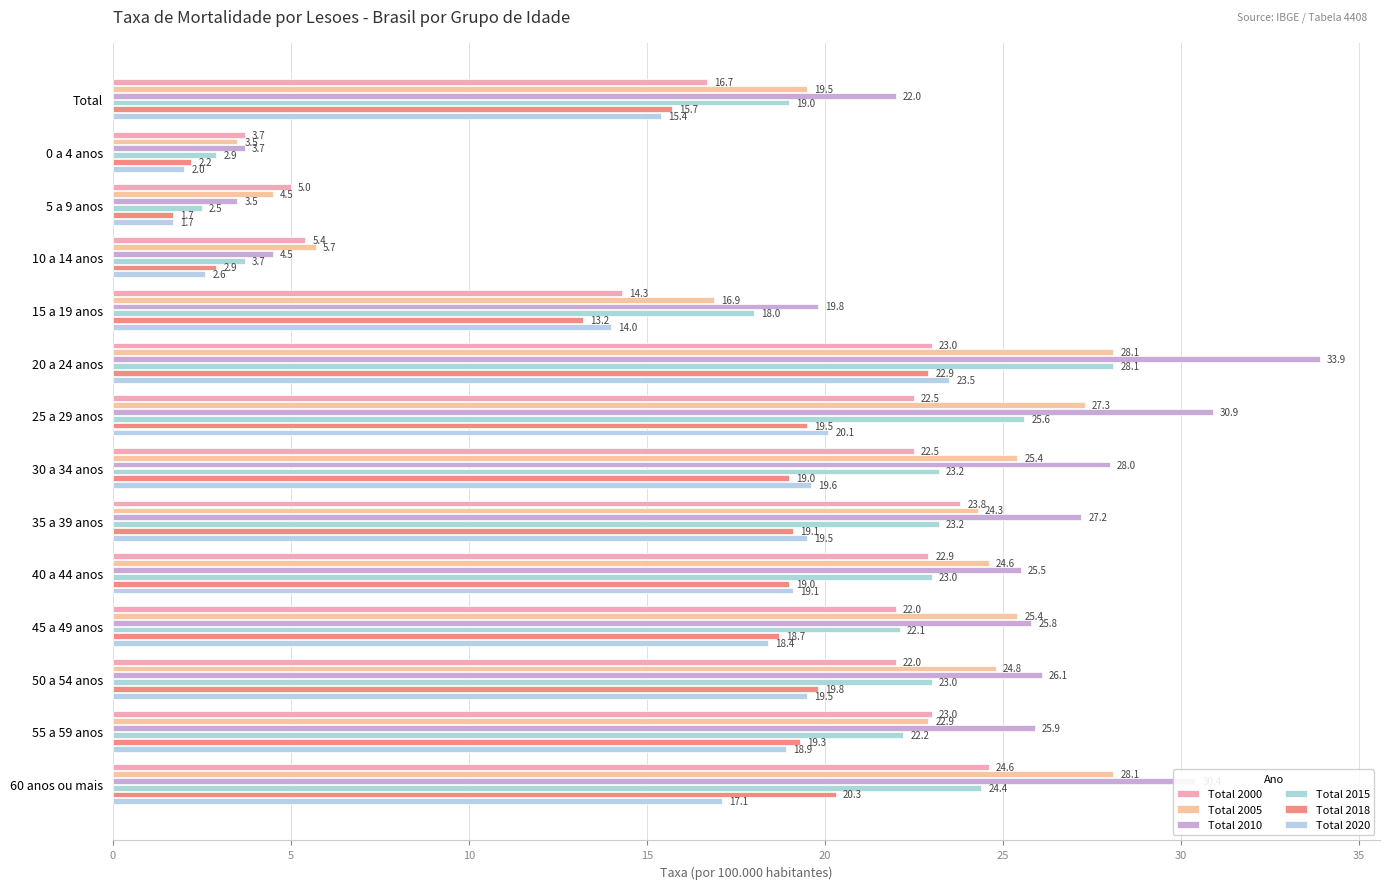

What is the maximum value shown in the chart?

33.9